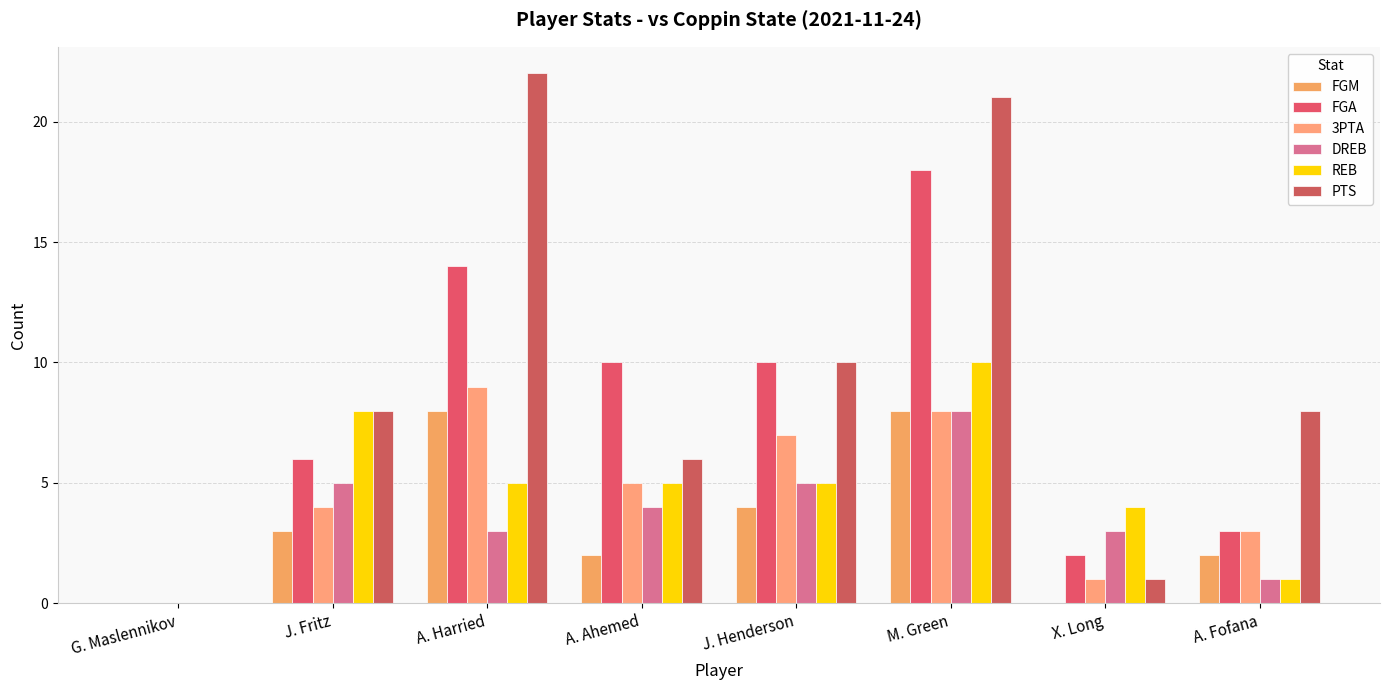

How many distinct data groups are displayed?

6